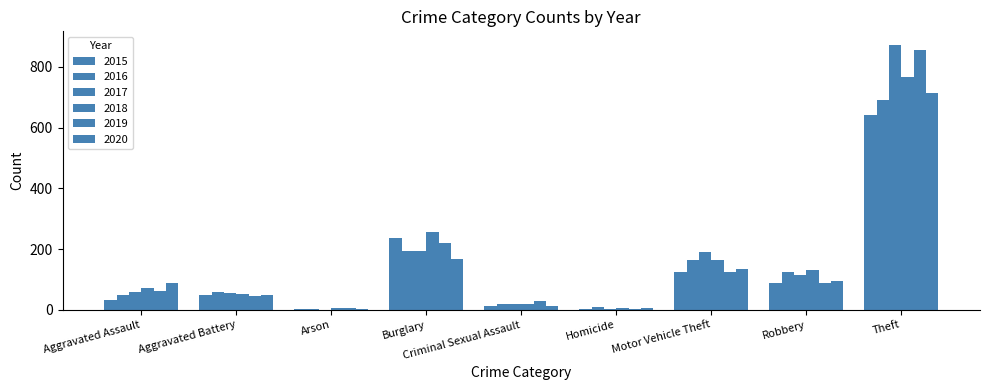

Does the chart contain stacked bars?

No